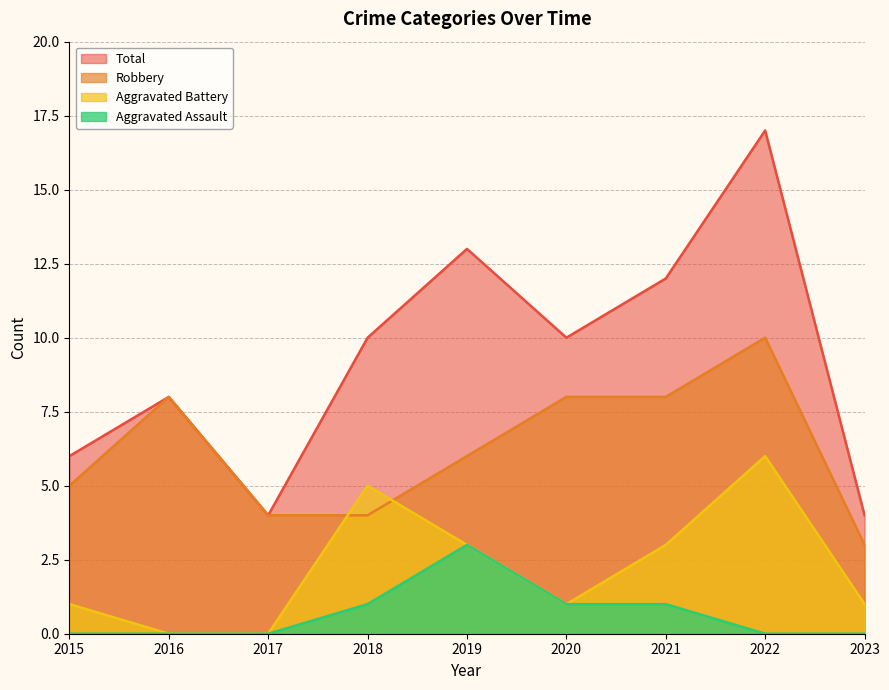

What is the difference between the maximum and minimum values in the Robbery series?

7